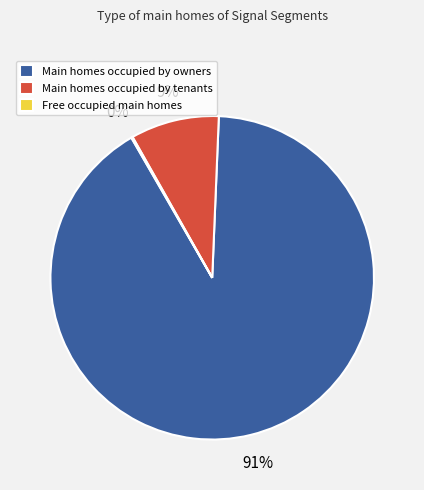

Which slice represents more than half of the pie?

Main homes occupied by owners